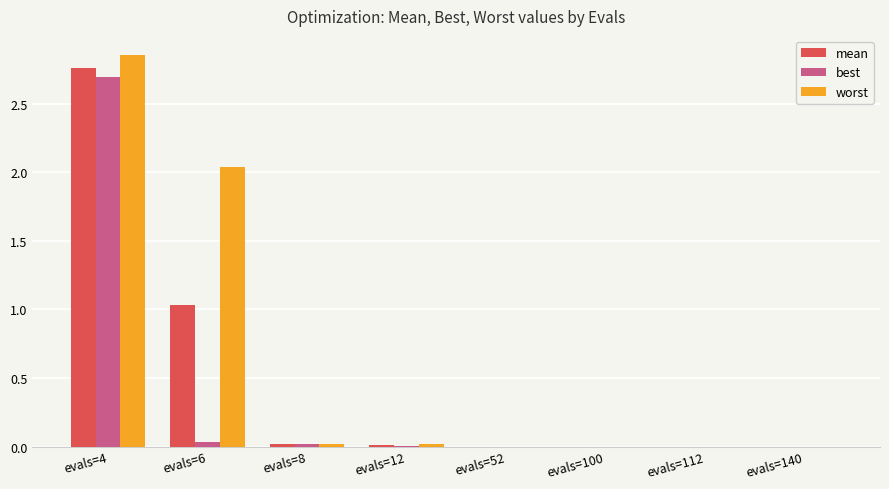

Which series has the largest total across all categories?

worst